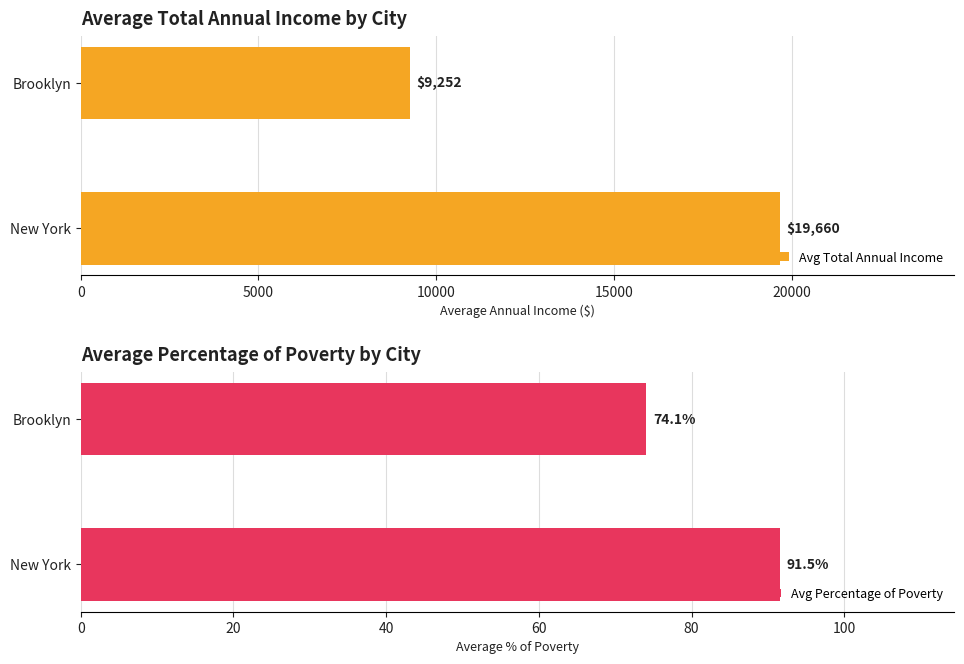

What is the average value of the Avg Total Annual Income series?

14456.0